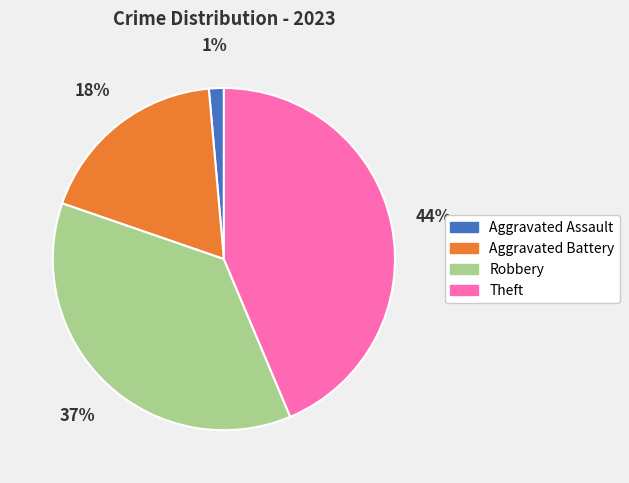

To the nearest percent, what percentage of the pie is Aggravated Battery?

18%